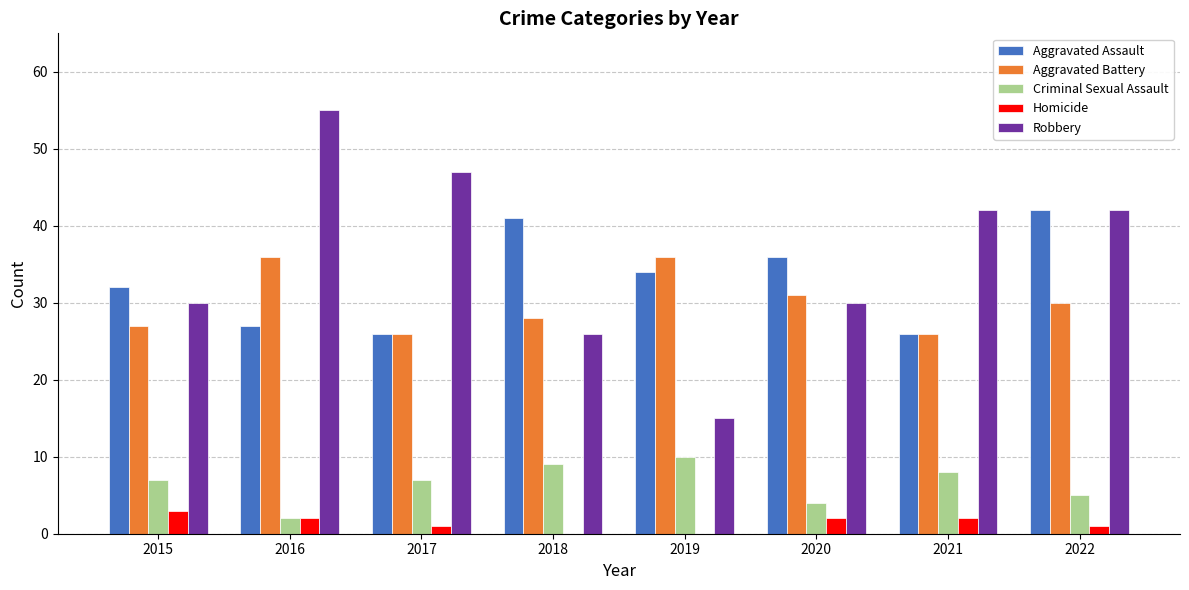

Reading left to right, transcribe all the data shown in this chart.

Aggravated Assault: 2015=32	2016=27	2017=26	2018=41	2019=34	2020=36	2021=26	2022=42
Aggravated Battery: 2015=27	2016=36	2017=26	2018=28	2019=36	2020=31	2021=26	2022=30
Criminal Sexual Assault: 2015=7	2016=2	2017=7	2018=9	2019=10	2020=4	2021=8	2022=5
Homicide: 2015=3	2016=2	2017=1	2018=0	2019=0	2020=2	2021=2	2022=1
Robbery: 2015=30	2016=55	2017=47	2018=26	2019=15	2020=30	2021=42	2022=42